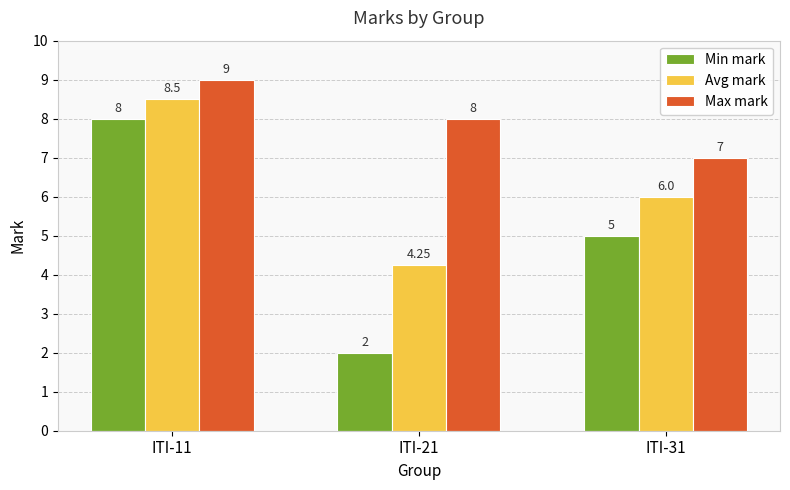

At which category is the sum across all series the highest?

ITI-11